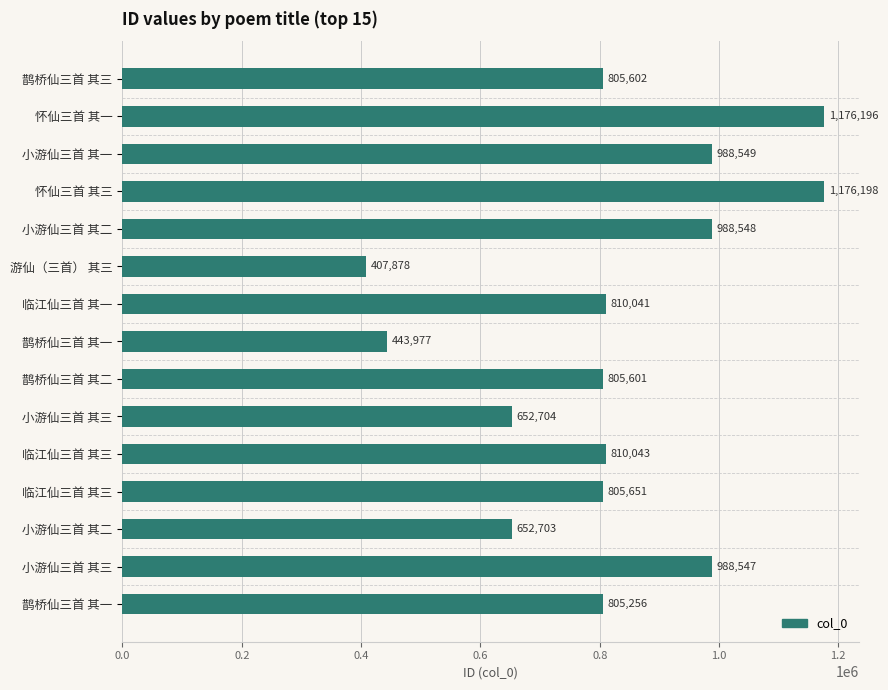

Are the bars horizontal?

Yes